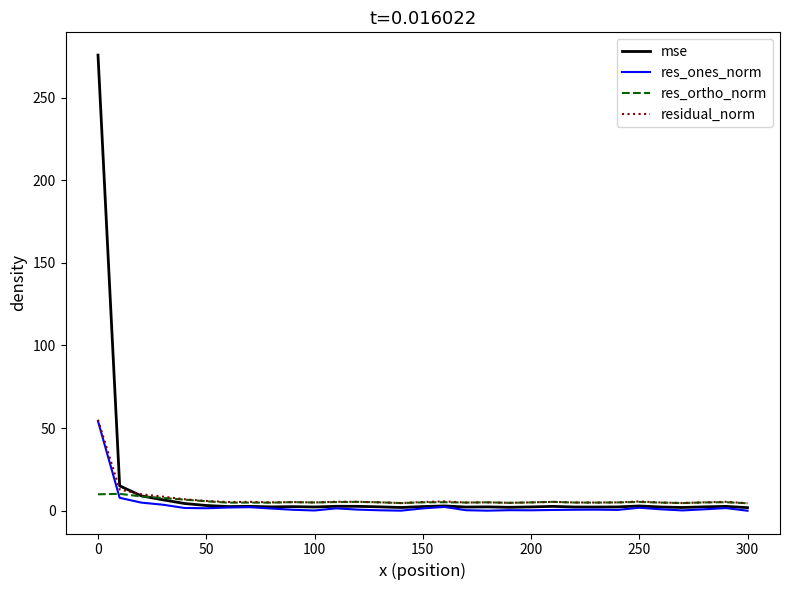

Which series has the largest range (max minus min)?

mse